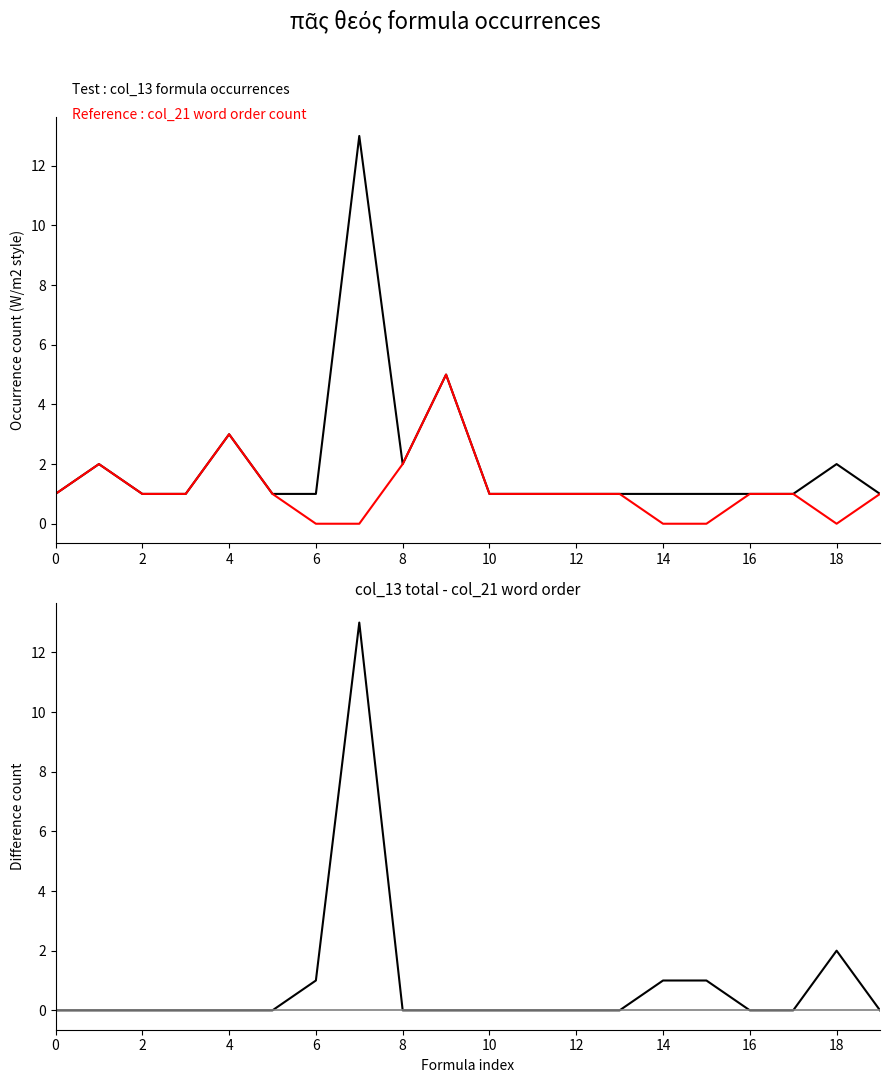

Between 14 and 10, which is larger?

14